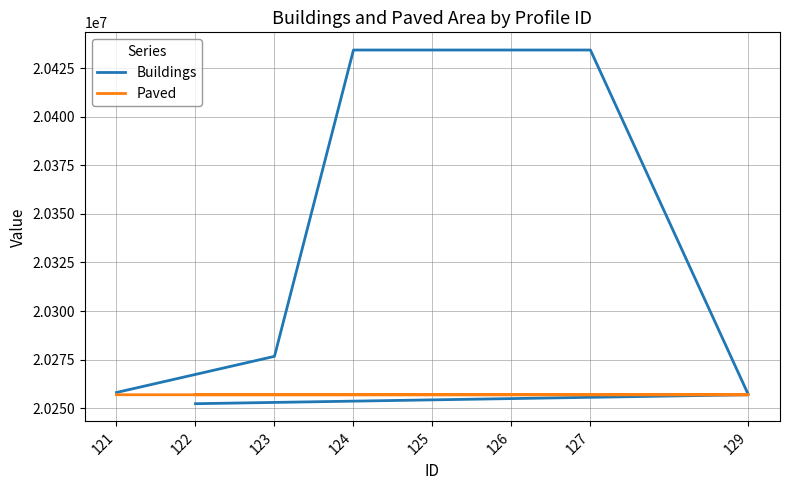

How many interior local valleys does the Paved series have?

1